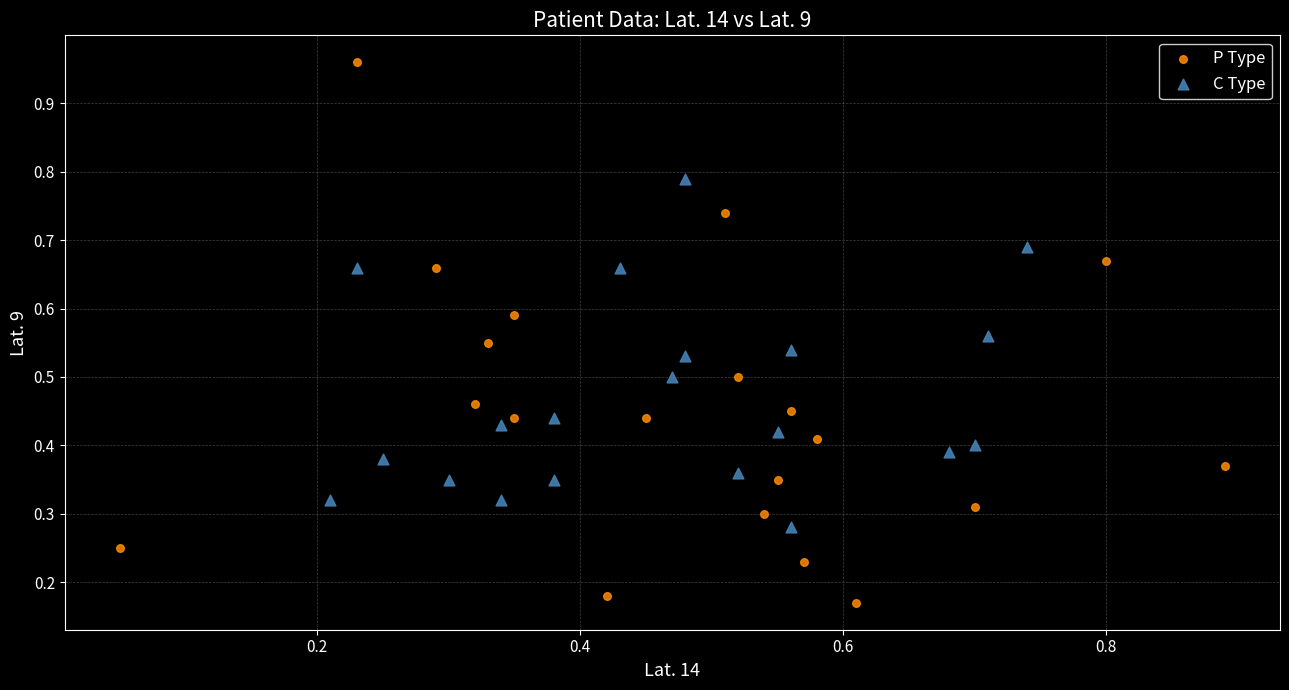

Which series contains the highest Y value?

P Type